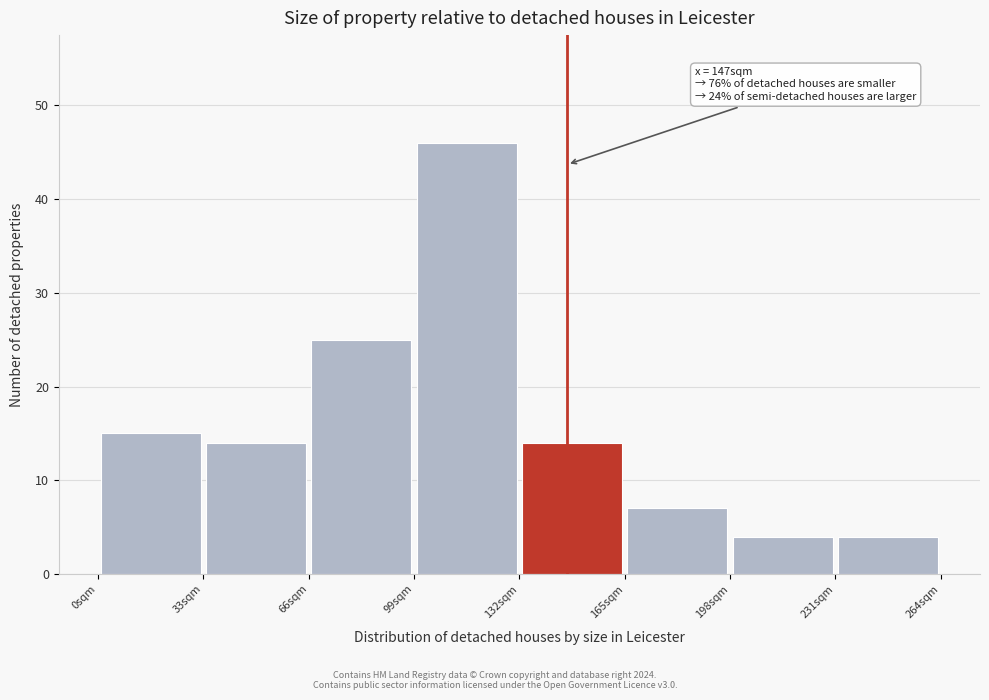

Over which range of the x-axis is the bar tallest?

99 to 132